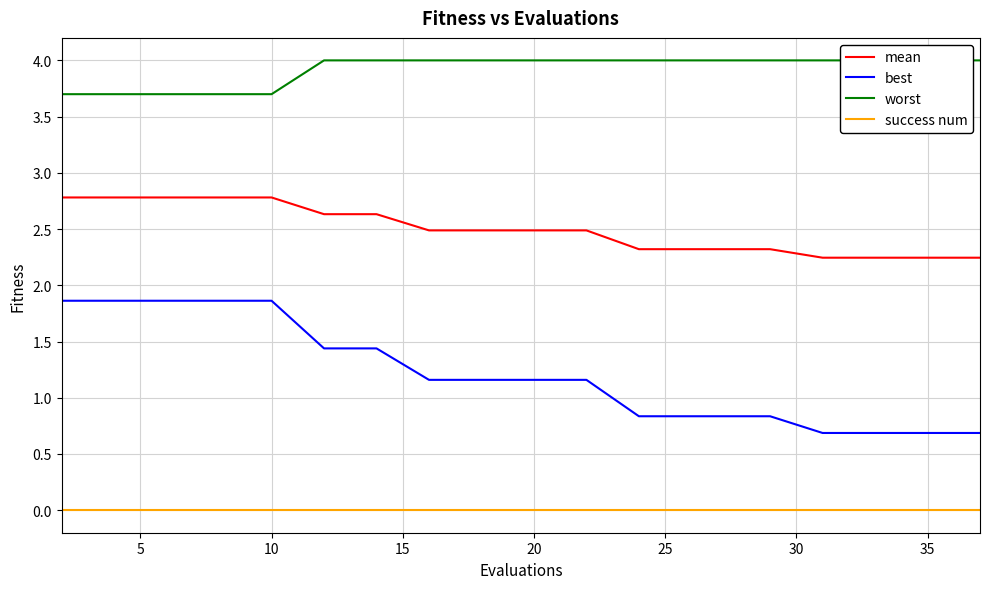

True or false: mean and best cross at least once.

False